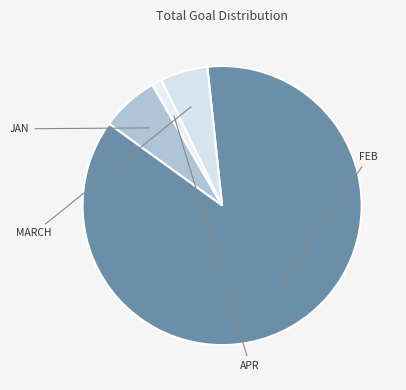

What is the change in value from JAN to APR?

-762